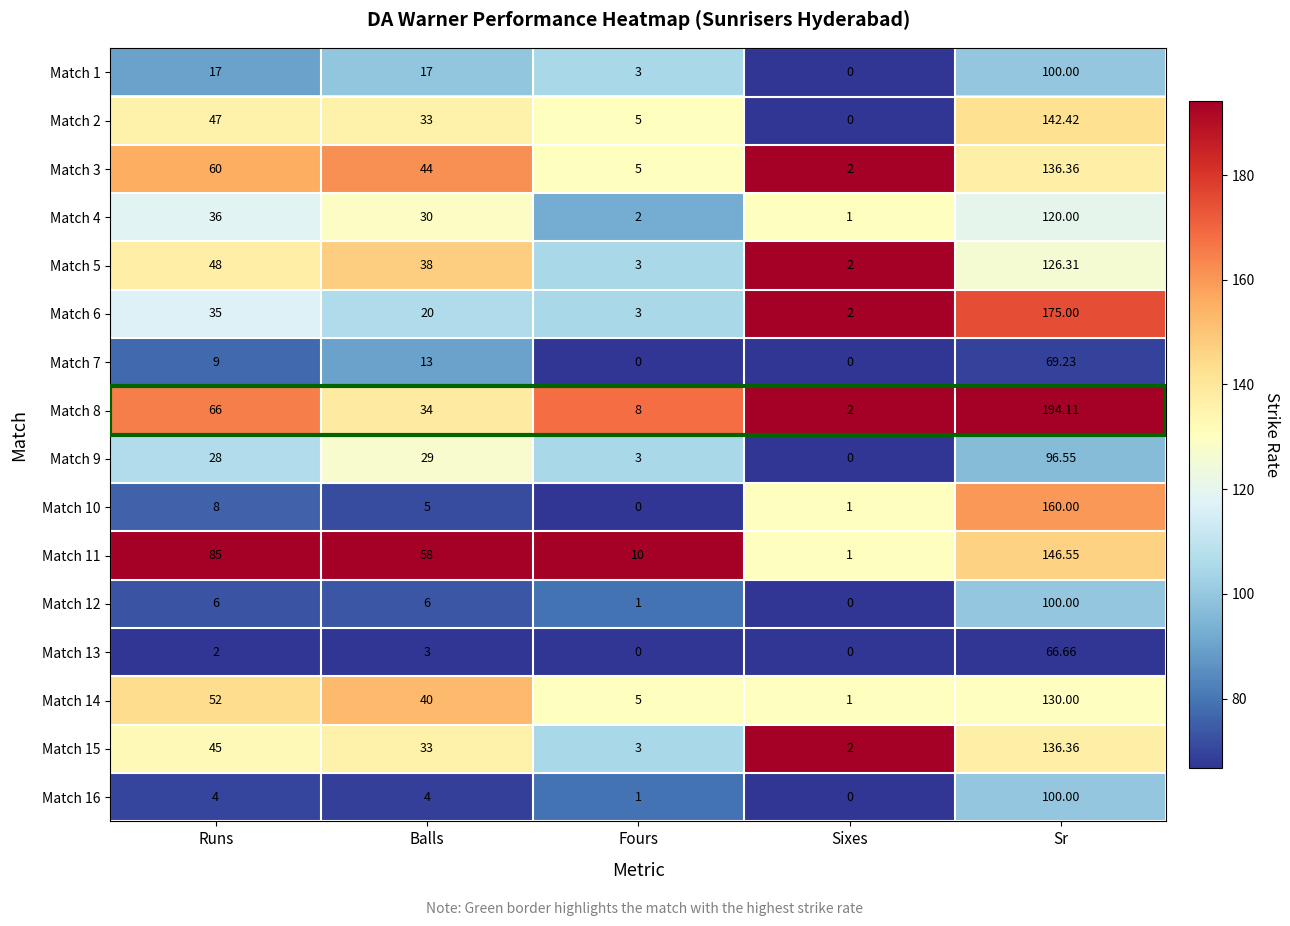

Is the value of Match 1 at Balls greater than the value of Match 16 at Balls?

Yes